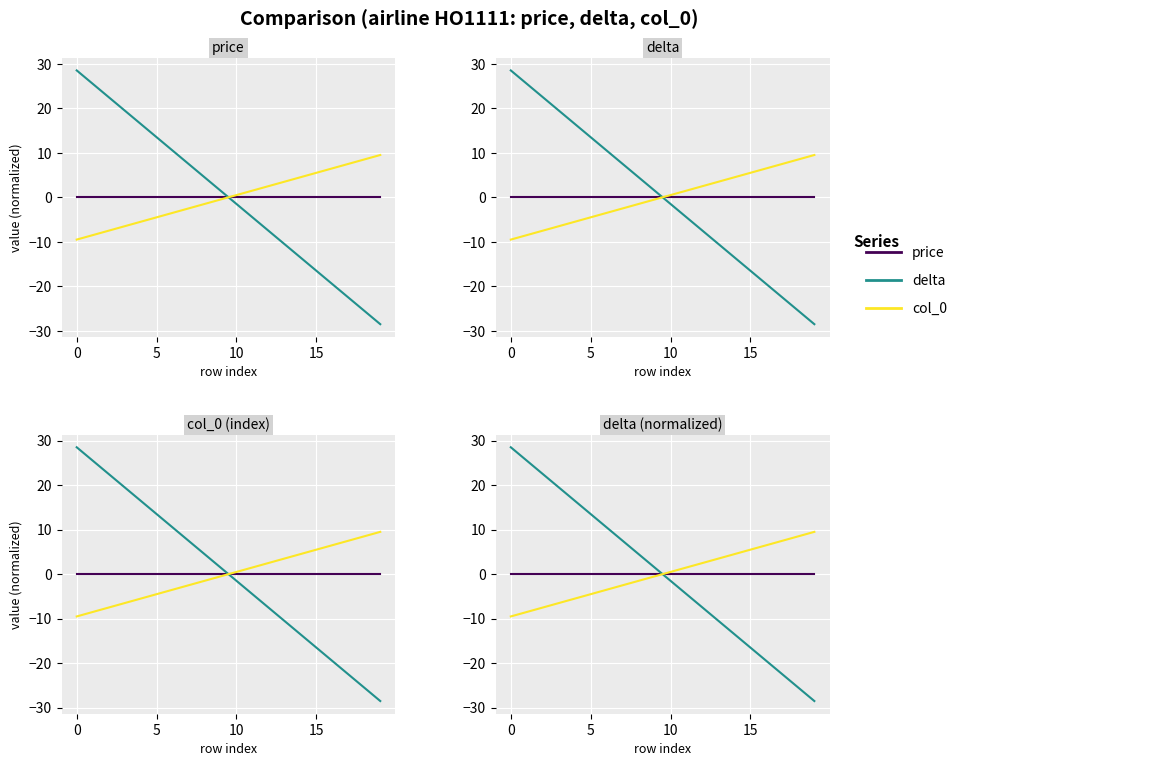

Where does the col_0 series first go above 0?

10